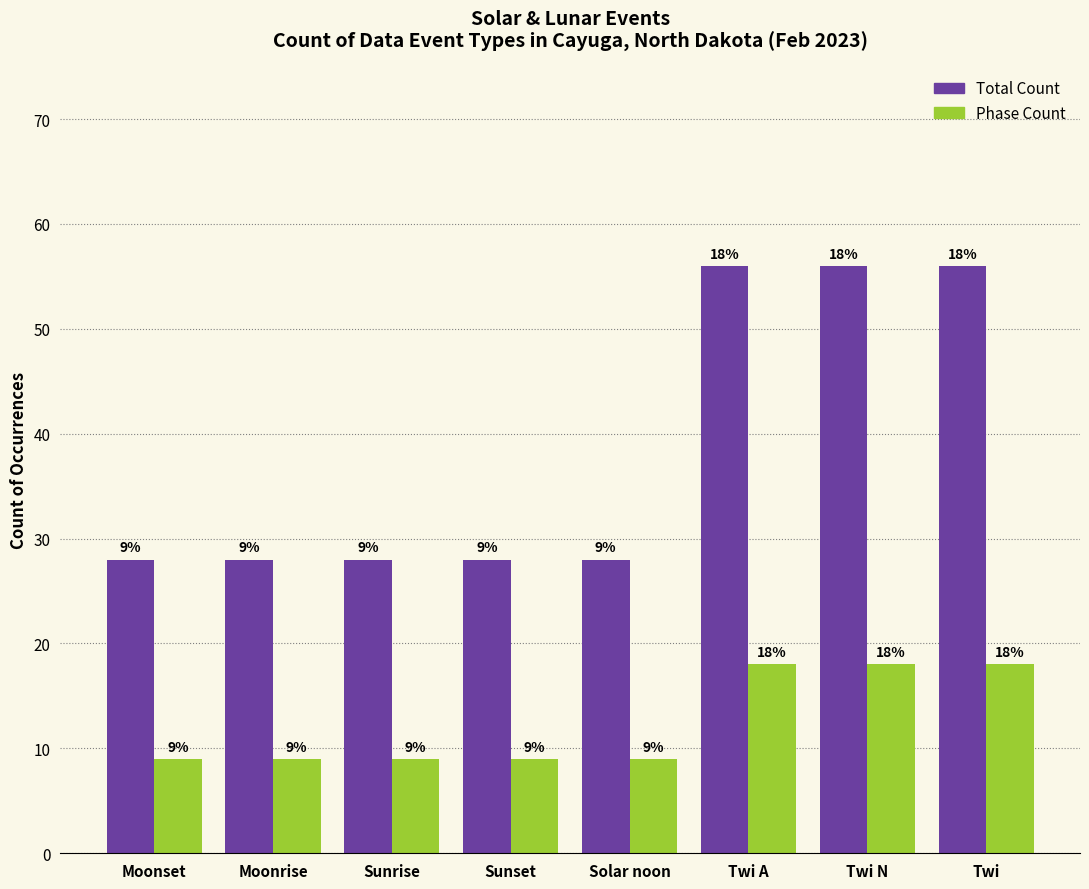

The value of Total Count at Sunset is 28. True or false?

True